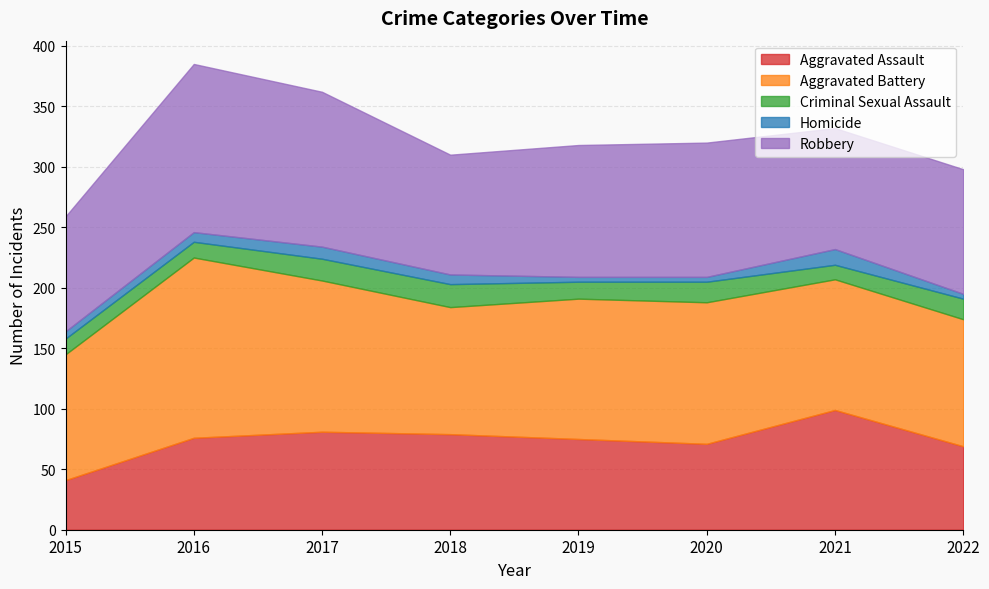

True or false: Aggravated Assault and Robbery intersect in this chart.

False